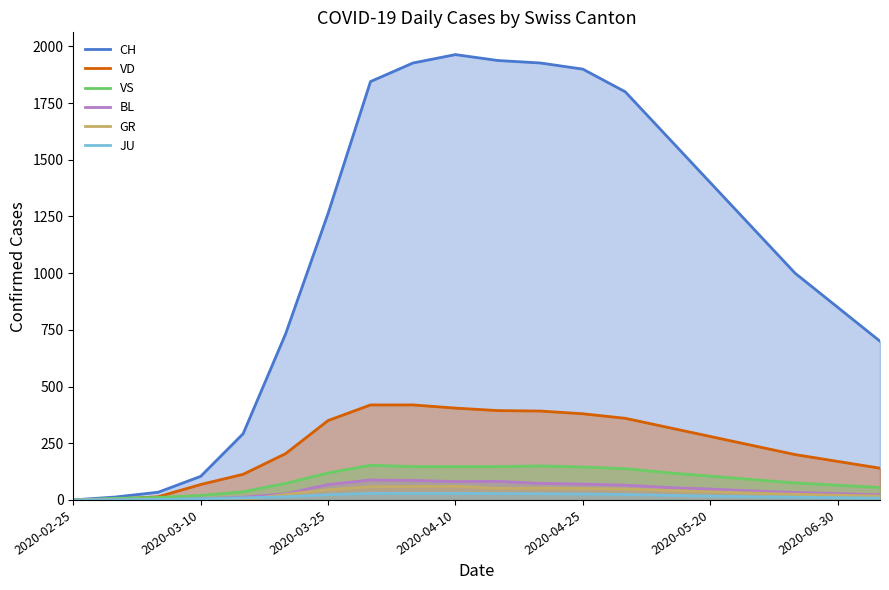

True or false: VD has more than 2 points higher than both neighbors.

False